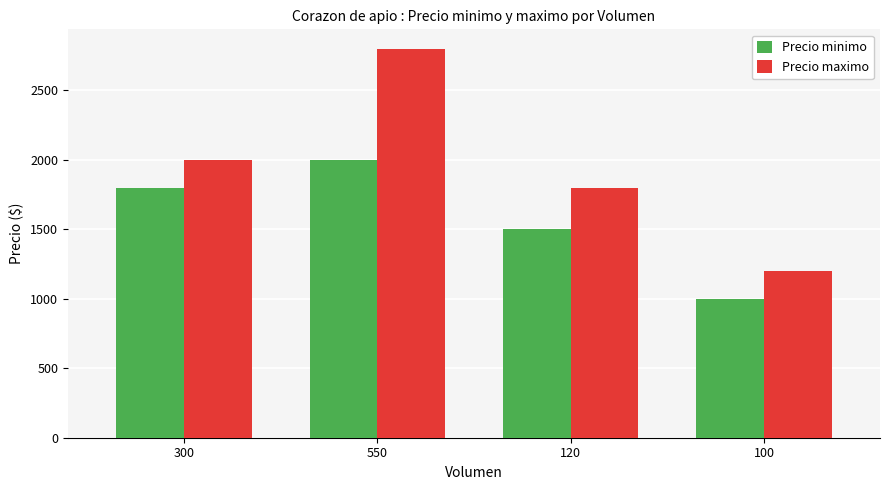

What is the greatest value displayed?

2800